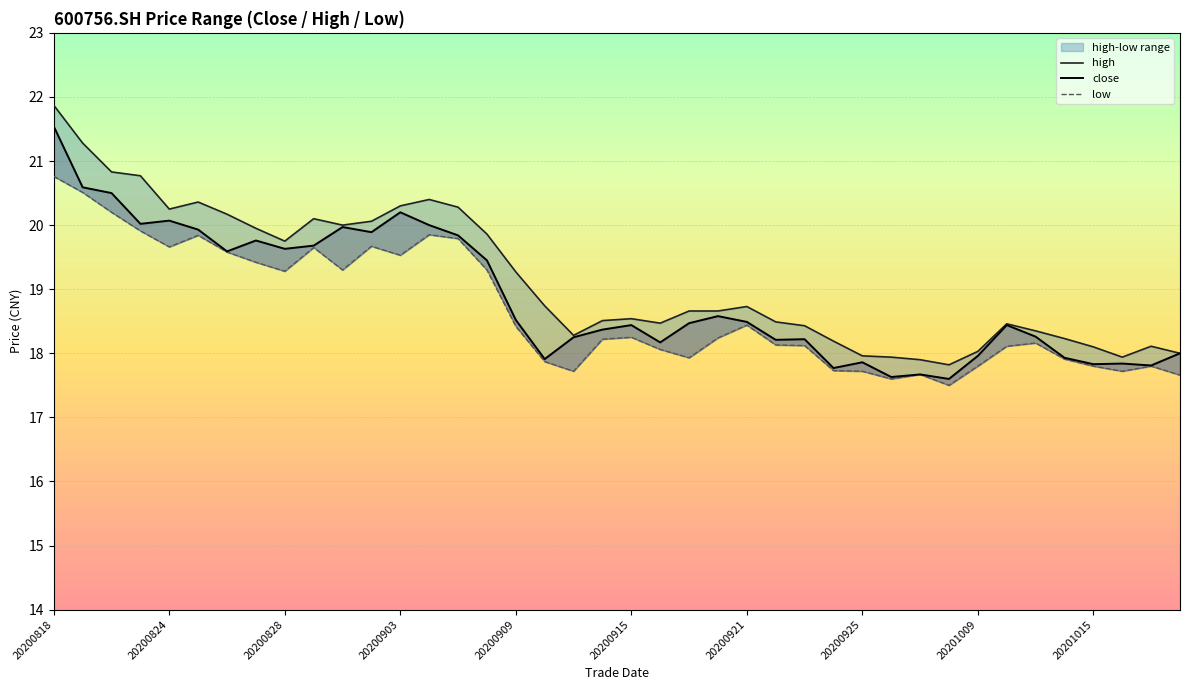

Is this an area chart (filled region under the line)?

No